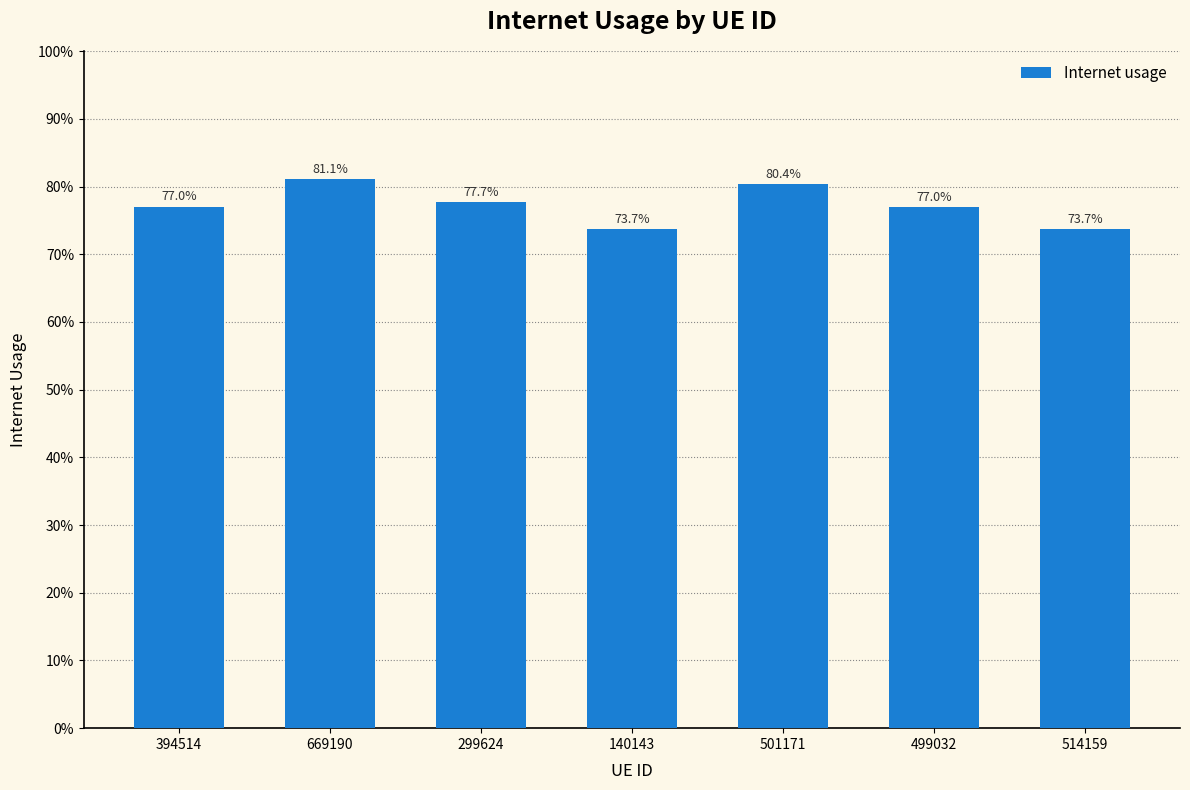

Count the values in the range 0 to 1.

7